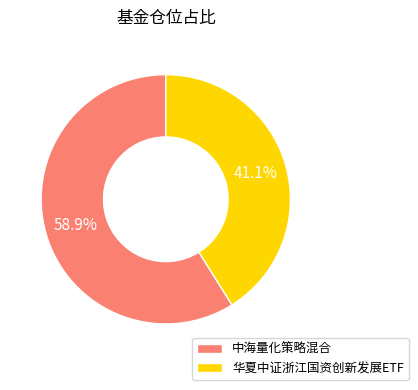

What percentage is the 中海量化策略混合 slice, to the nearest percent?

59%